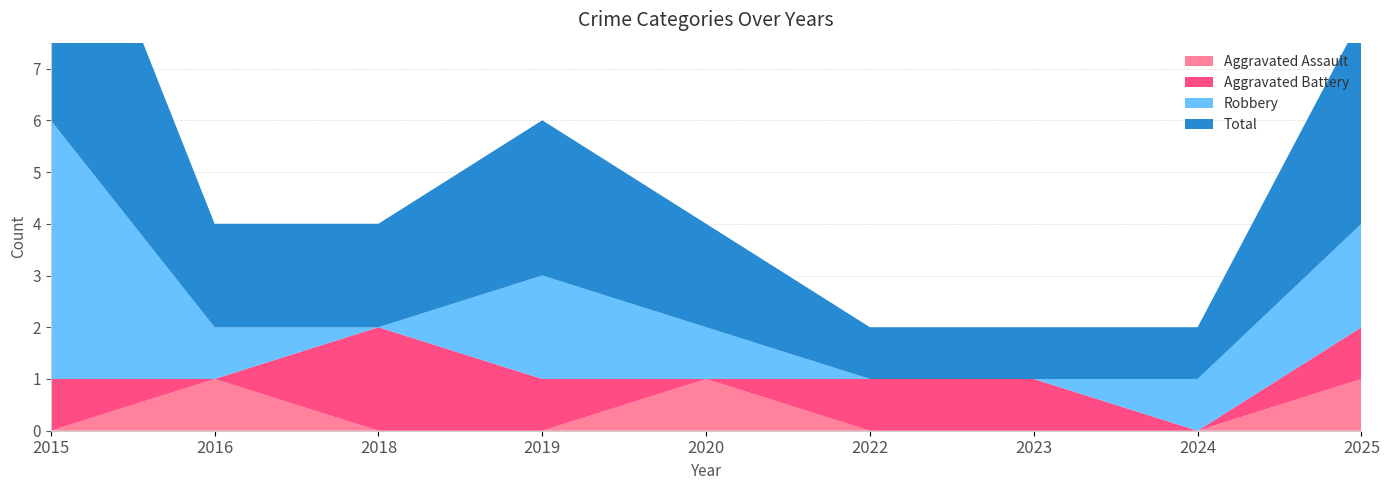

Reading right to left, transcribe all the data shown in this chart.

Aggravated Assault: 1	0	0	0	1	0	0	1	0
Aggravated Battery: 1	0	1	1	0	1	2	0	1
Robbery: 2	1	0	0	1	2	0	1	5
Total: 4	1	1	1	2	3	2	2	6